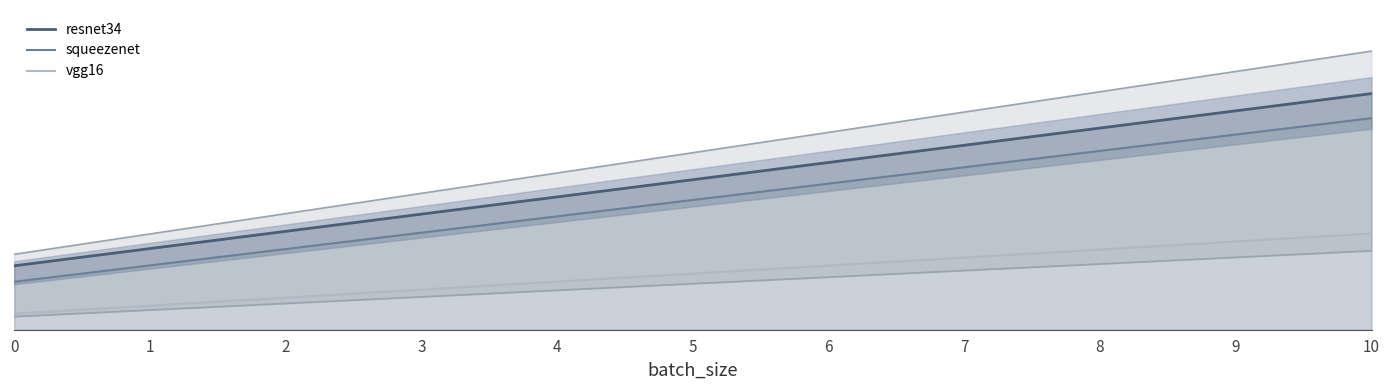

What is the difference between the maximum and second lowest values in the squeezenet series?

0.5